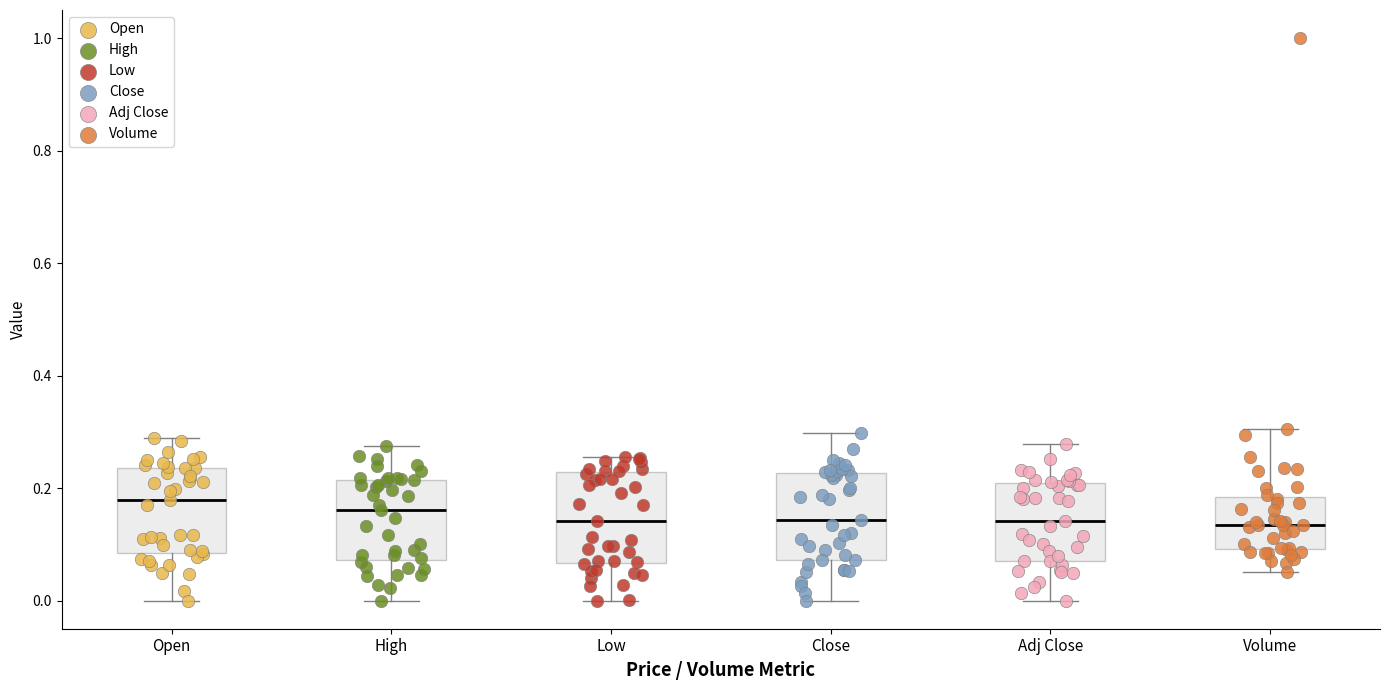

Reading left to right, transcribe this box plot: for each box, give where its median line is, the range the box spans, and where its two whiskers end, as read against the y-axis. The values are not printed on the chart, so give them approximately, as read against the axis.

Open: median 0.18, box 0.08 to 0.24, whiskers 0.00 to 0.28
High: median 0.16, box 0.08 to 0.22, whiskers 0.00 to 0.28
Low: median 0.14, box 0.06 to 0.22, whiskers 0.00 to 0.26
Close: median 0.14, box 0.08 to 0.22, whiskers 0.00 to 0.30
Adj Close: median 0.14, box 0.08 to 0.20, whiskers 0.00 to 0.28
Volume: median 0.14, box 0.10 to 0.18, whiskers 0.06 to 0.30